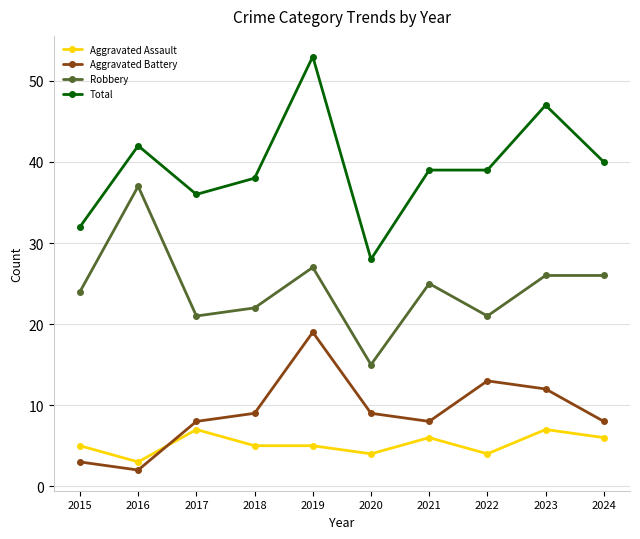

True or false: Robbery and Aggravated Assault intersect in this chart.

False